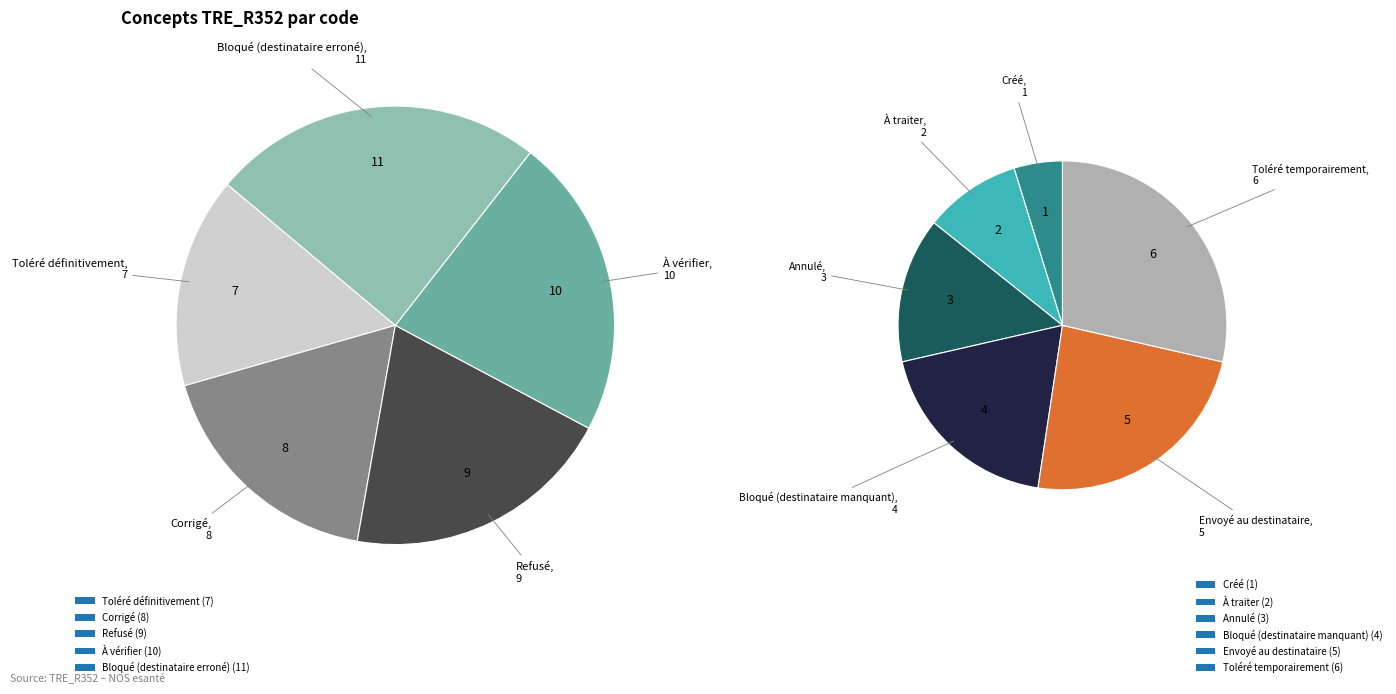

To the nearest percent, what portion does Refusé represent?

14%